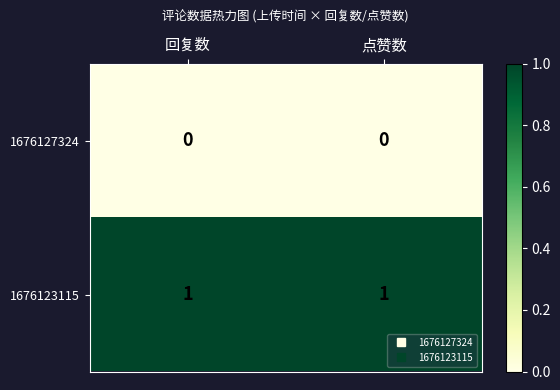

What is the difference between the highest and lowest values at 点赞数?

1